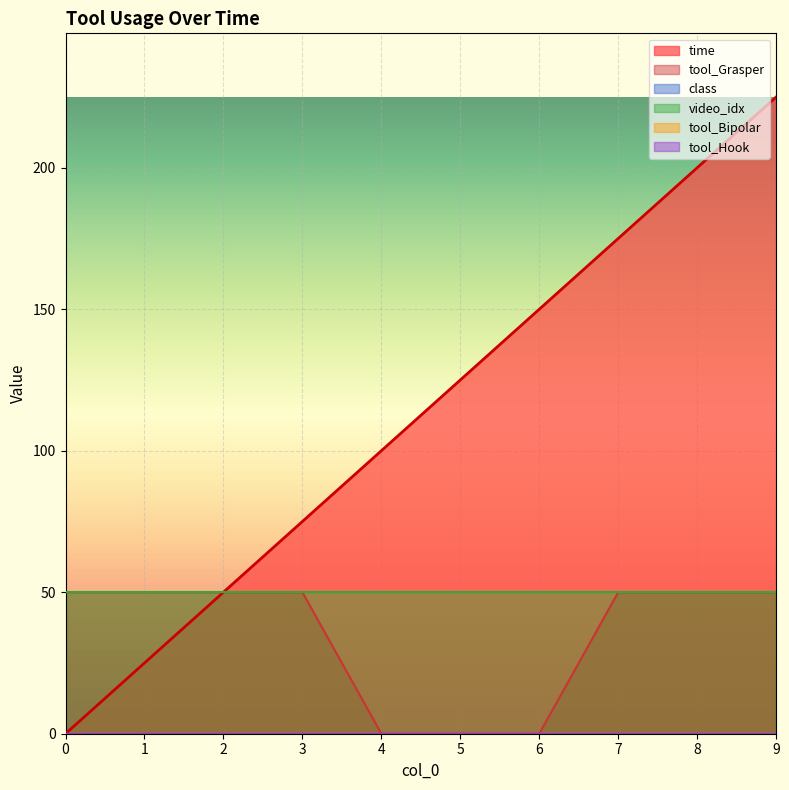

True or false: class has more than 0 interior local peaks.

False